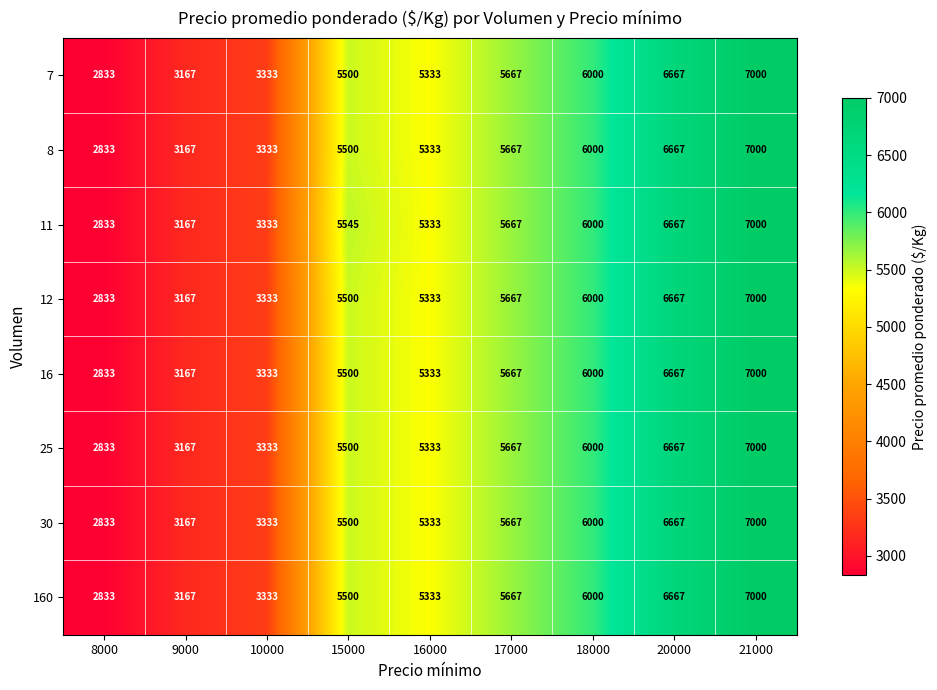

How many categories are shown in the chart?

9